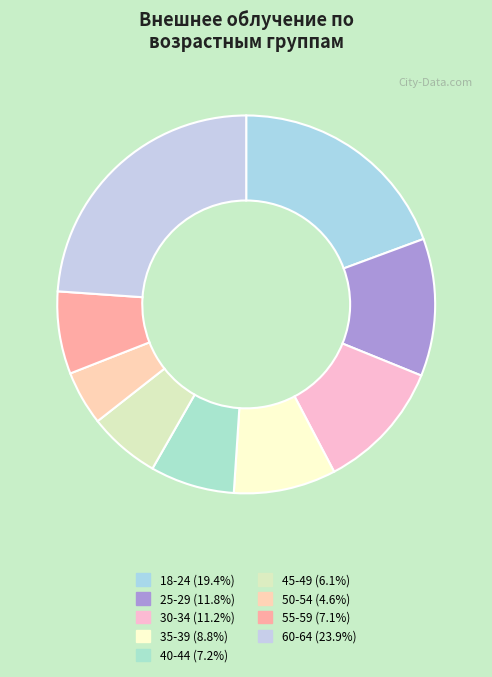

Is the sum of 30-34 and 45-49 greater than half?

No